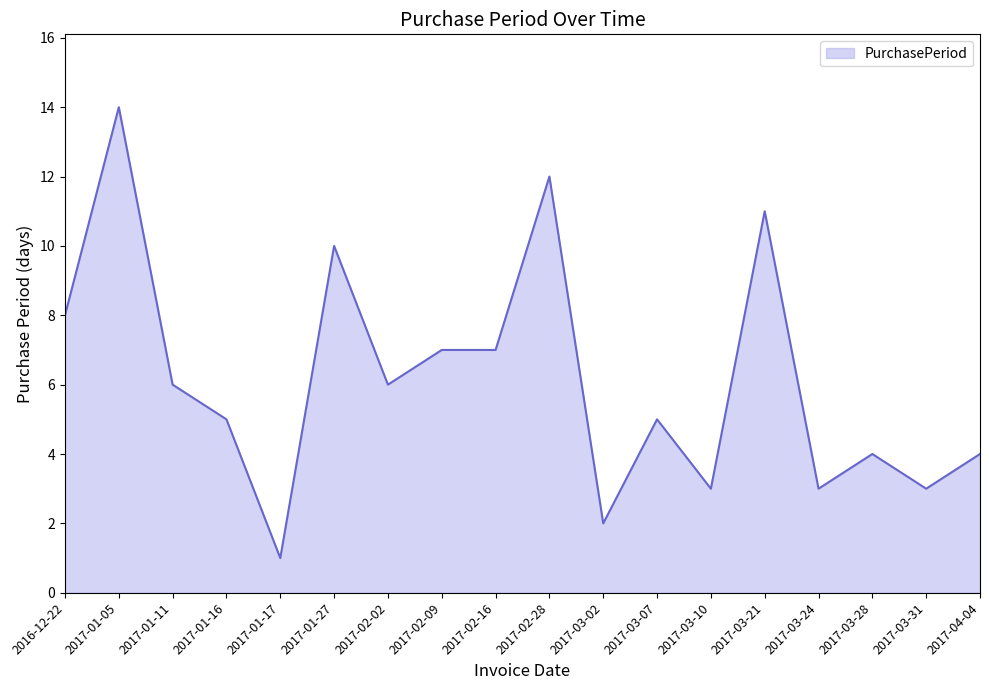

What is the difference between the maximum and minimum values?

13